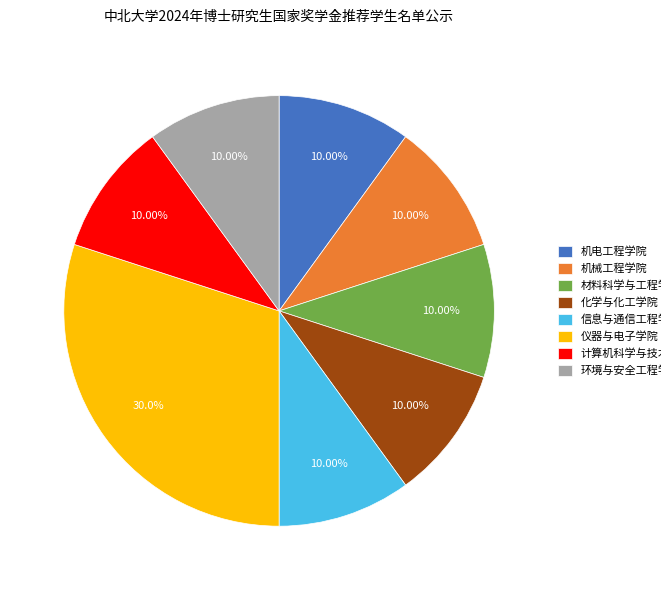

How many slices are in this pie chart?

8